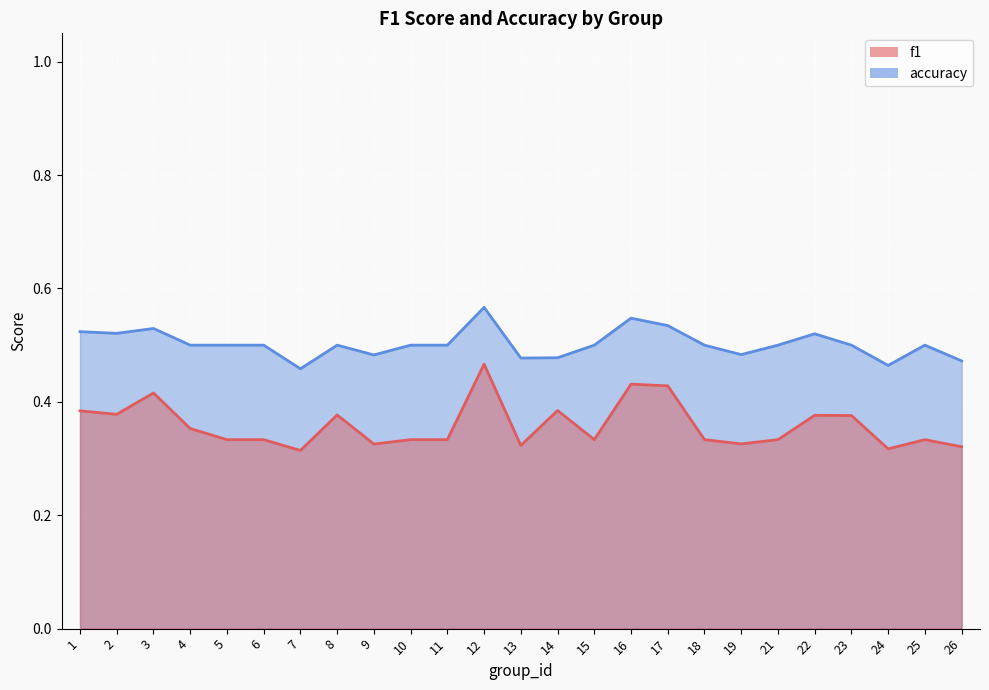

How many data points does each series have?

25